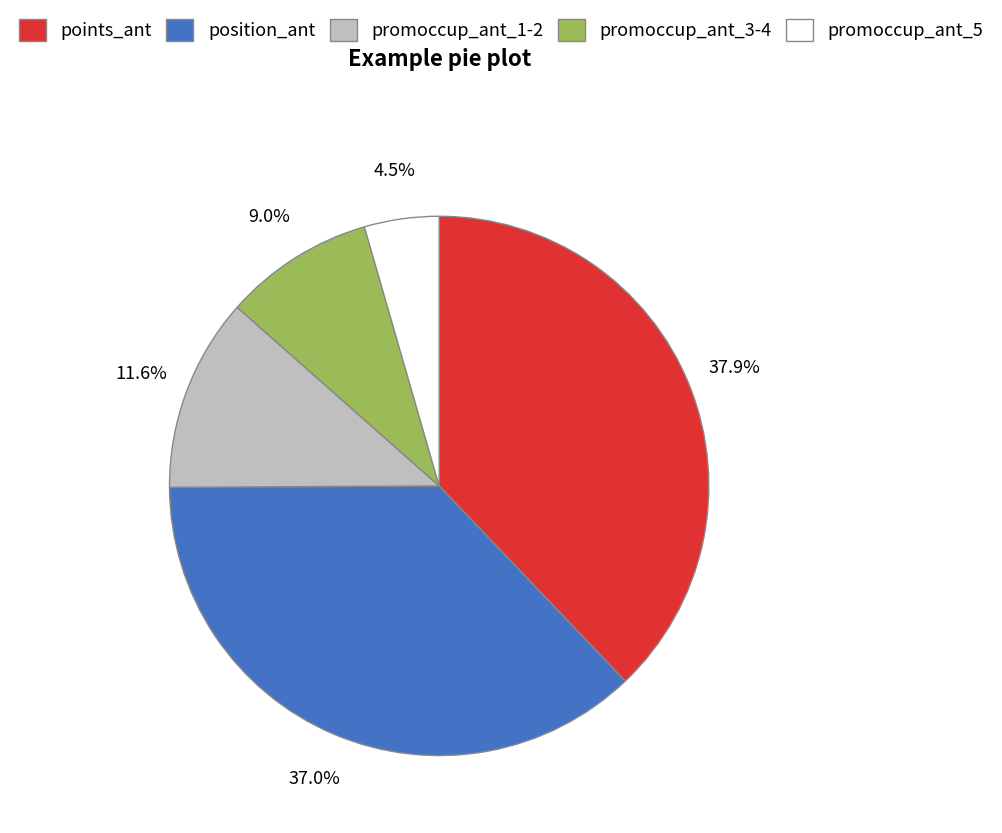

How many slices are in this pie chart?

5